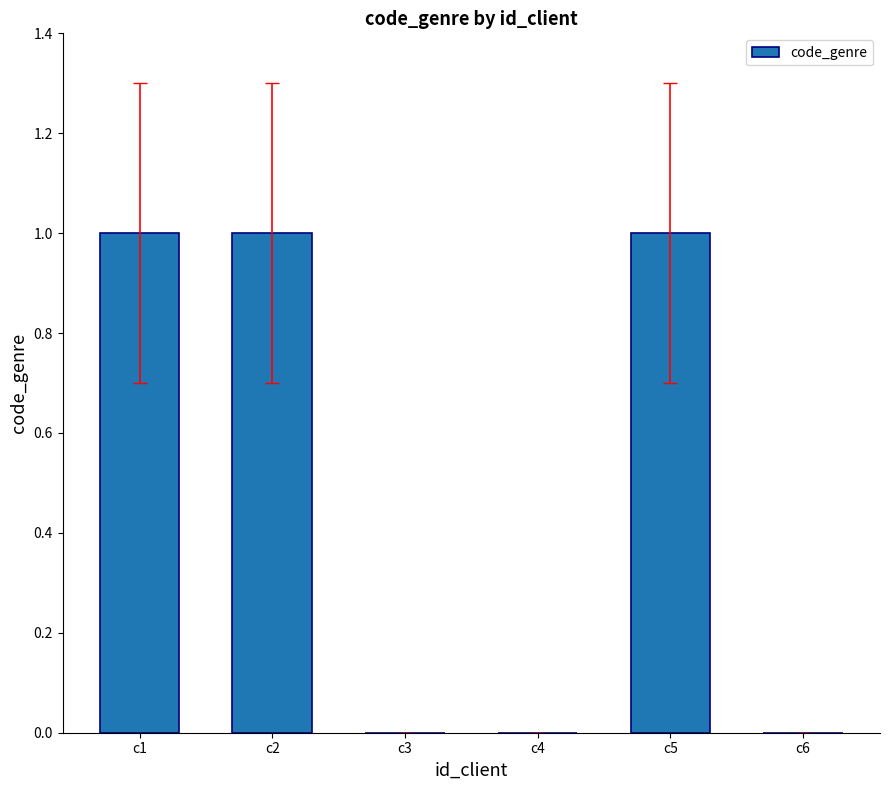

Reading right to left, what are all the values shown in this chart?

0	1	0	0	1	1